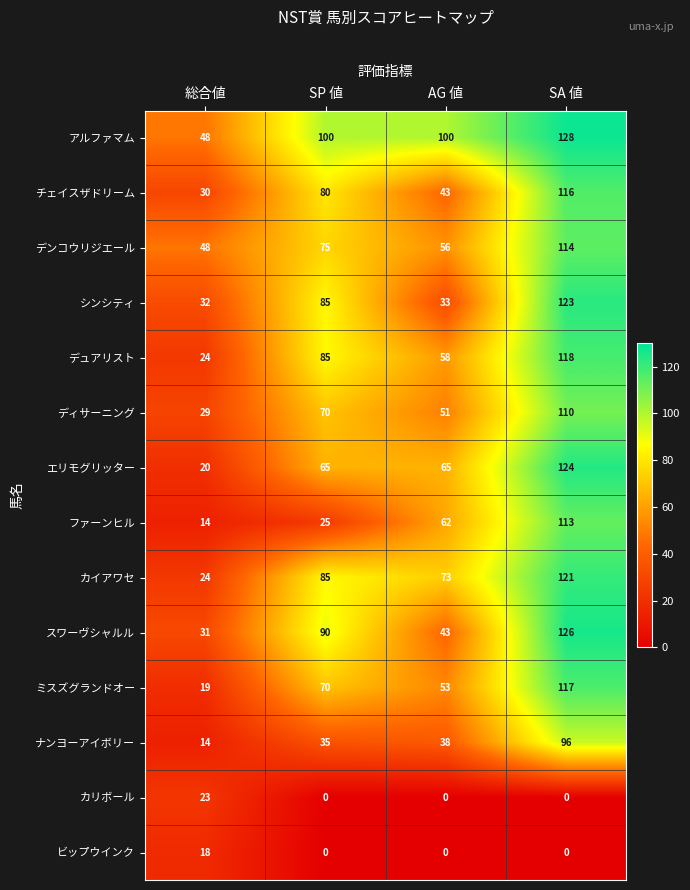

What is the spread (max minus min) of values at 総合値?

34